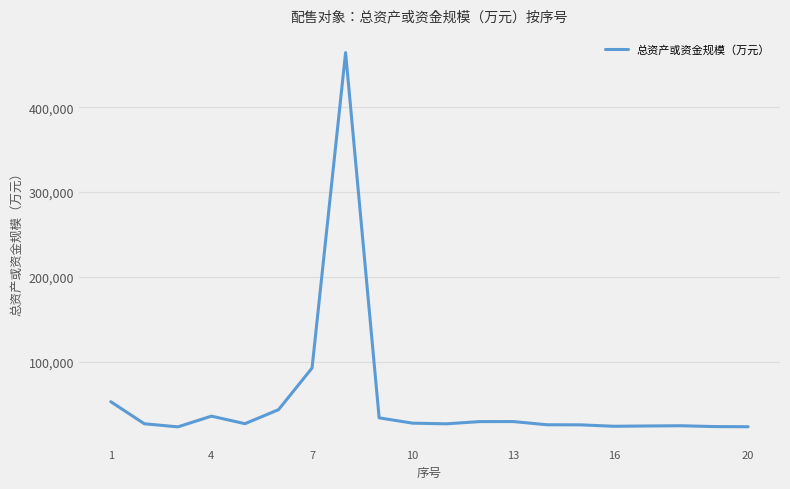

What is the maximum value shown in the chart?

464329